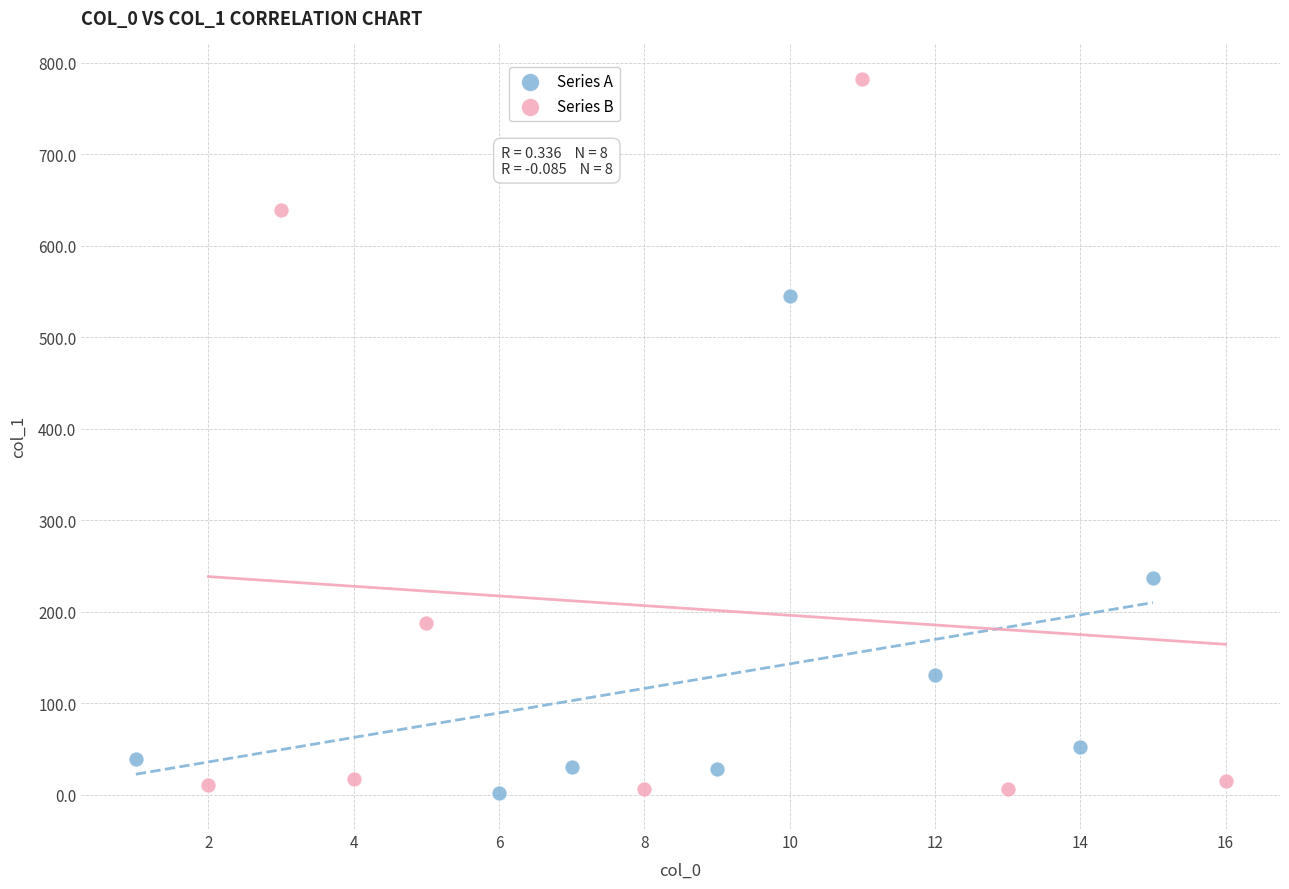

Which series contains the highest Y value?

Series B